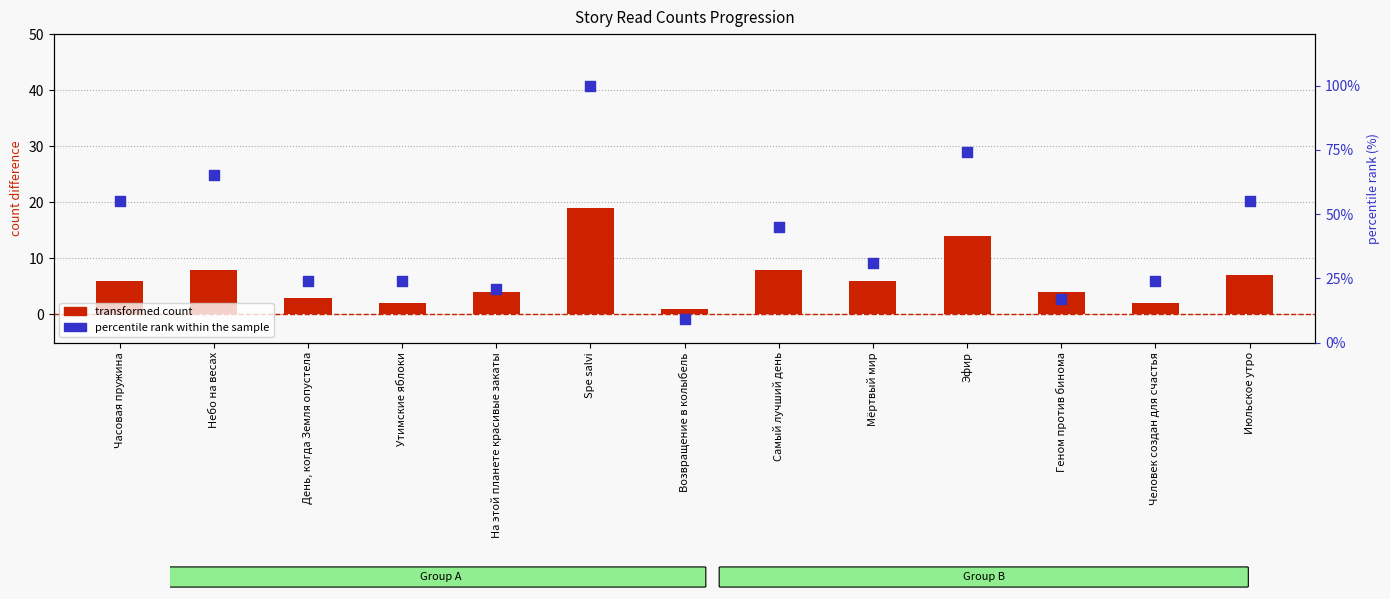

At which category is the sum across all series the highest?

Spe salvi